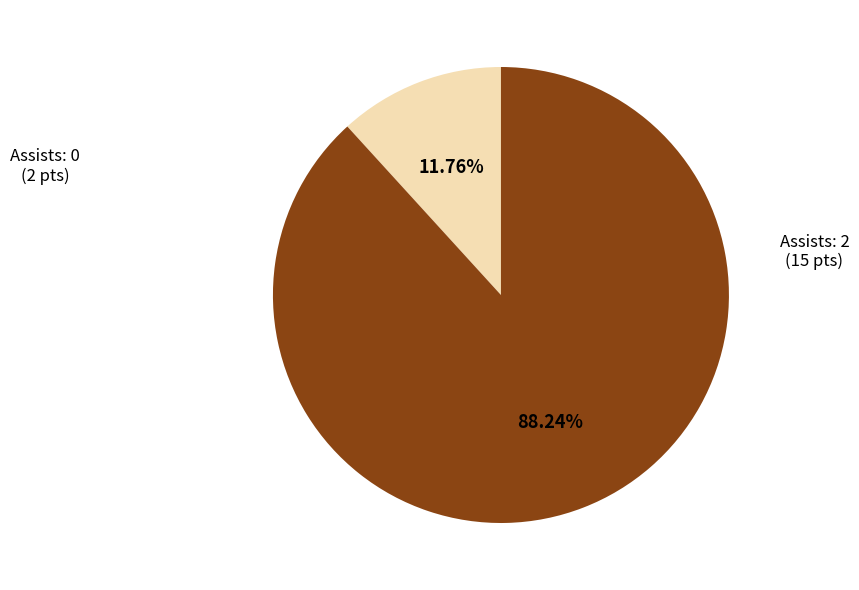

Does any single category account for the majority?

Yes